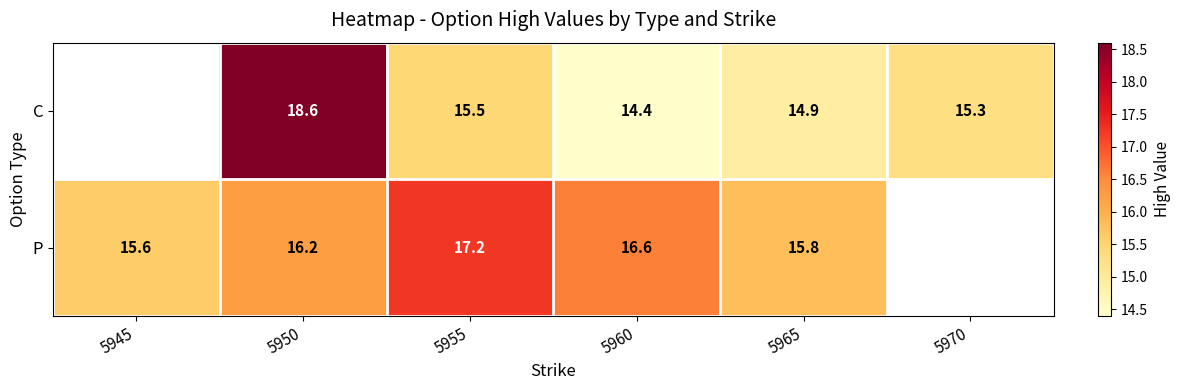

The C series shows 15.5 at 5955. True or false?

True